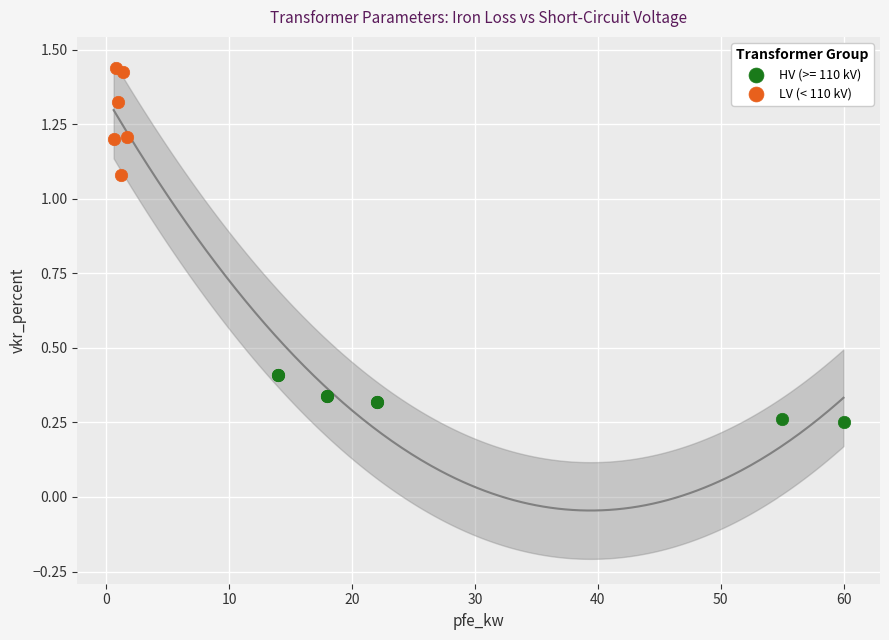

Which series reaches the maximum Y coordinate?

LV (< 110 kV)